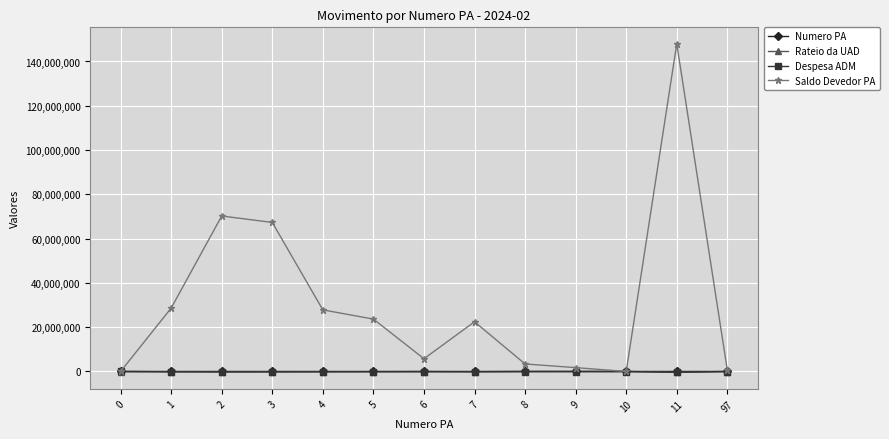

Count the number of data series in this chart.

4